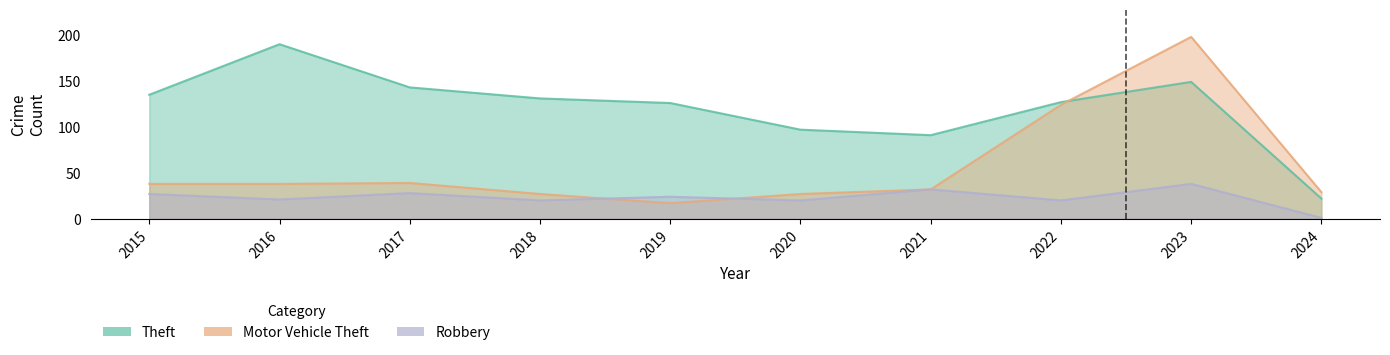

At which category does Motor Vehicle Theft reach its first local peak?

2017